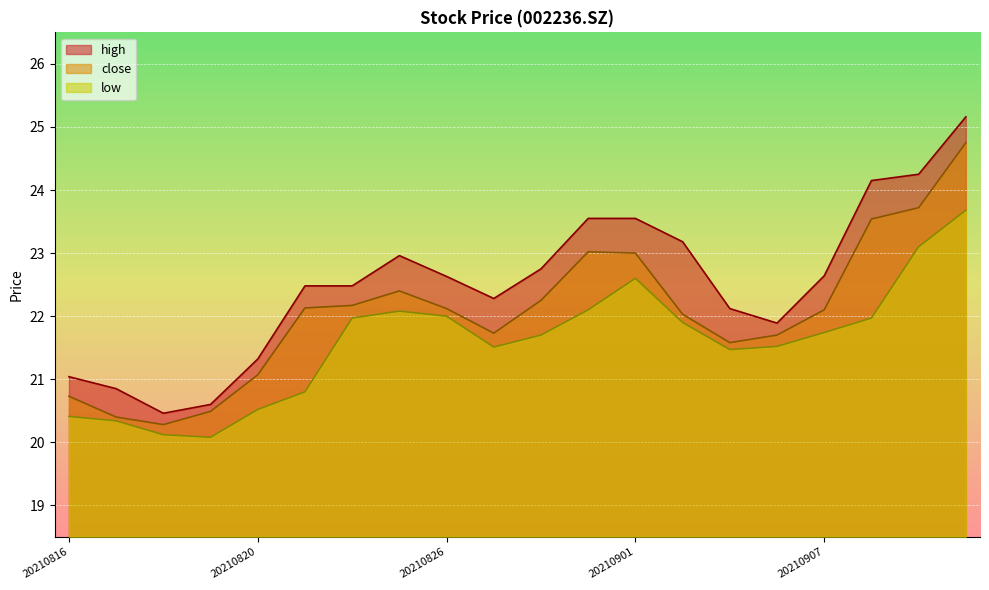

At which category does close reach its first local peak?

20210825